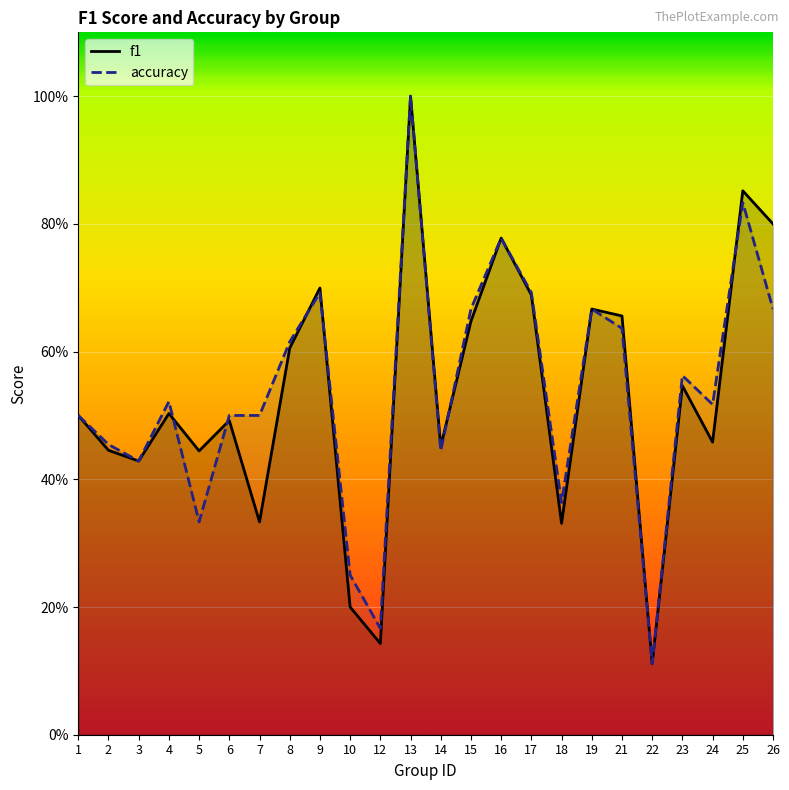

What is the difference between the f1 values at 1 and 18?

0.2